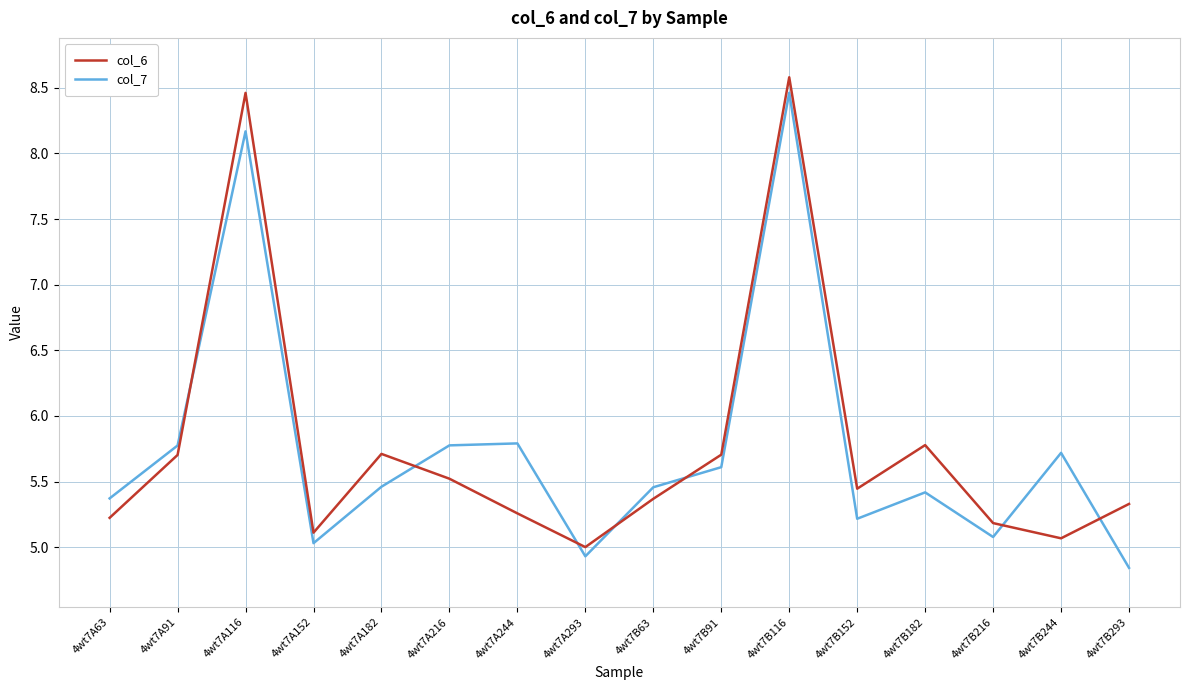

List the series in order of their peak value, lowest first.

col_7, col_6